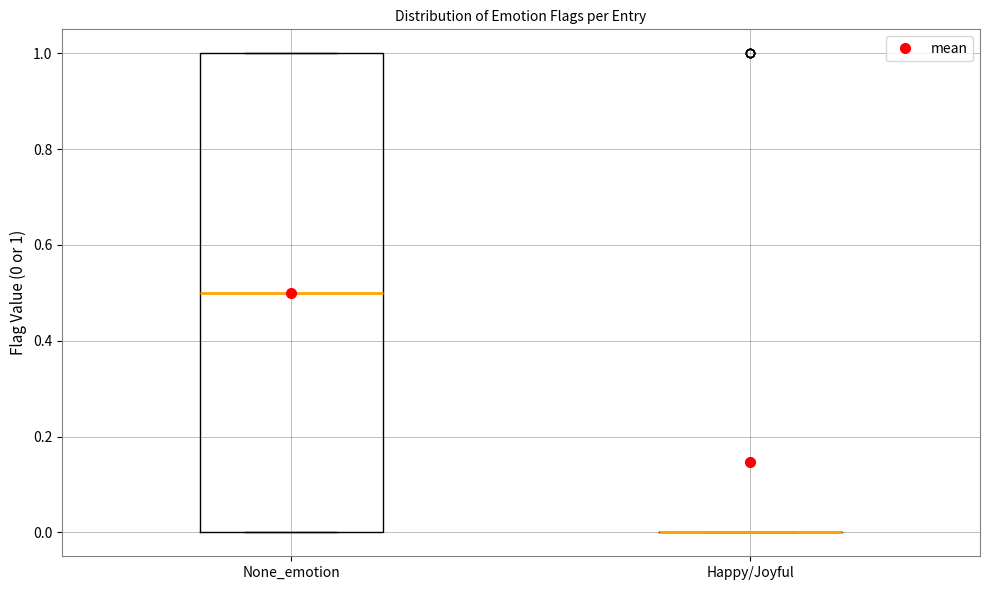

Comparing the boxes themselves (not the whiskers), which one is the tallest?

None_emotion